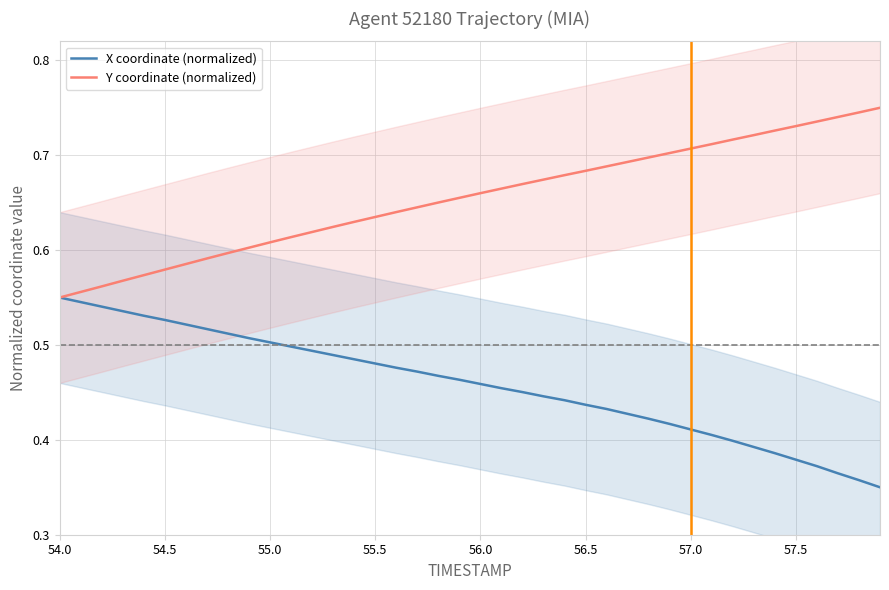

Count the number of categories in the chart.

40